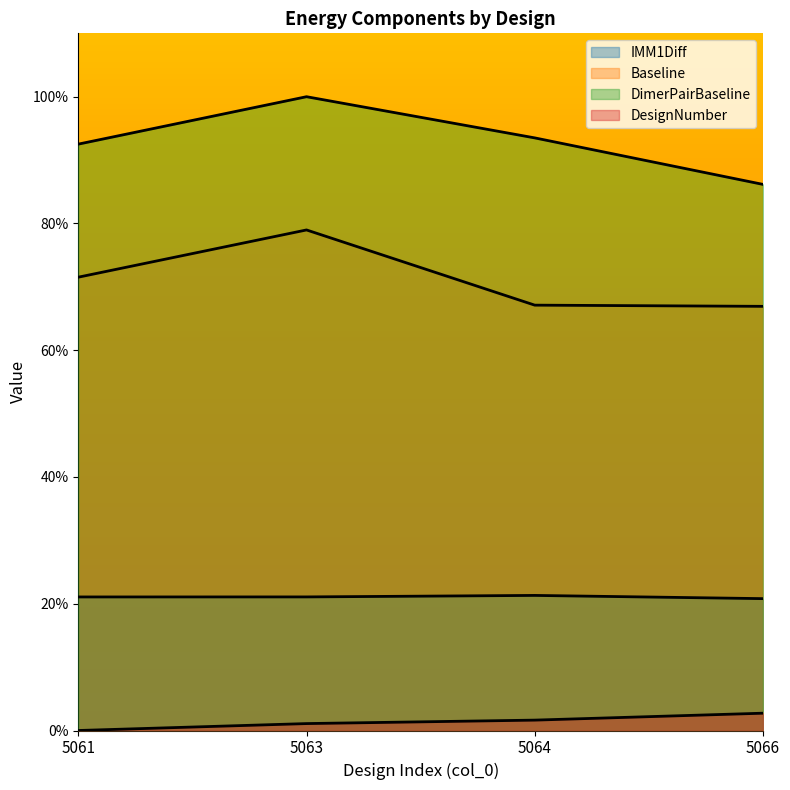

True or false: DimerPairBaseline and IMM1Diff cross at least once.

False